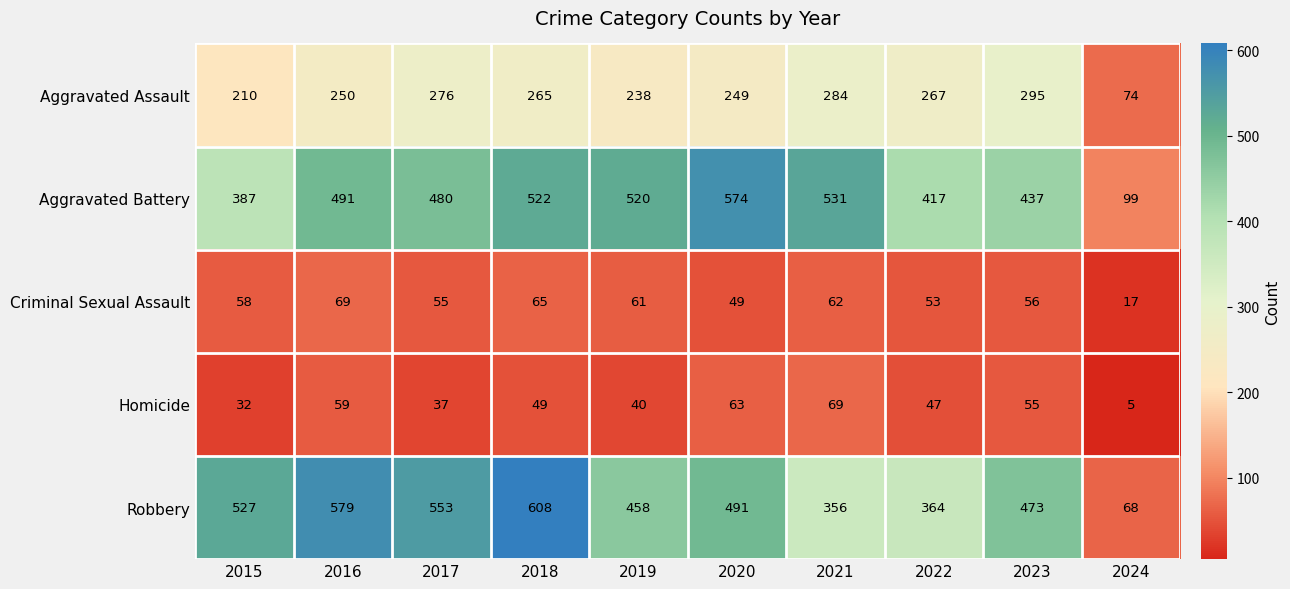

What is the lowest value of the Aggravated Assault series?

74